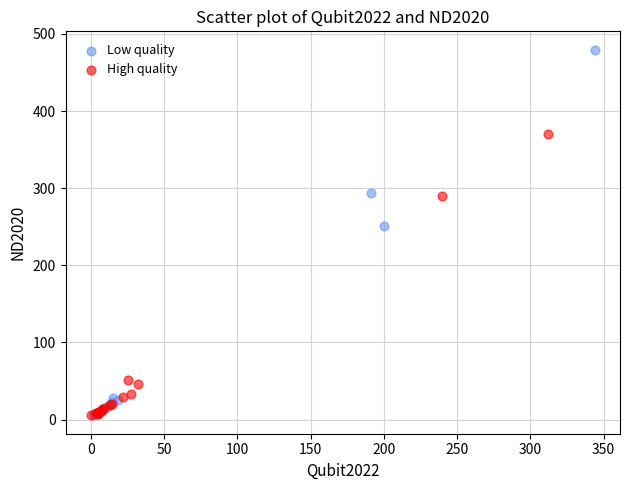

Which series reaches the maximum Y coordinate?

Low quality